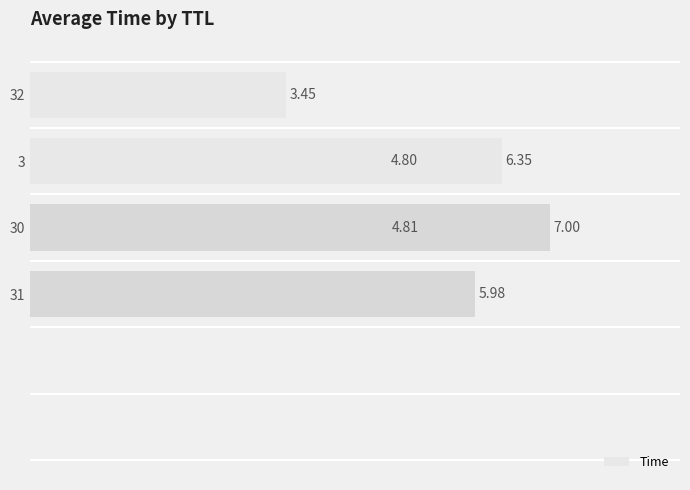

What is the difference between the second highest and second lowest values?

1.6